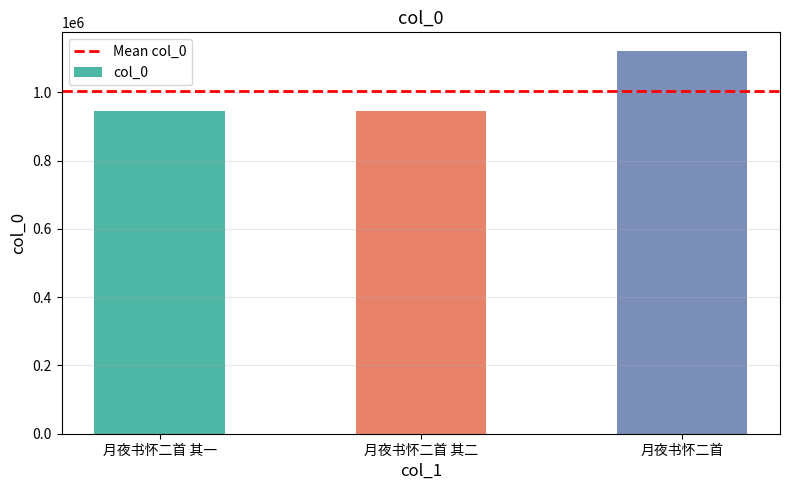

The value at 月夜书怀二首 其一 is 946029. True or false?

True